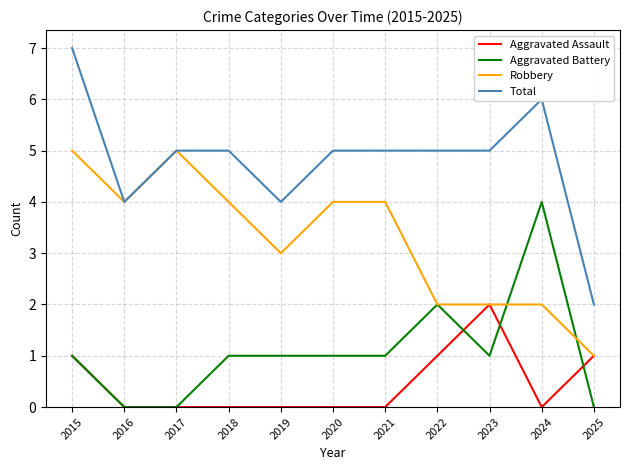

What is the sum of the Aggravated Battery values at 2018 and 2023?

2